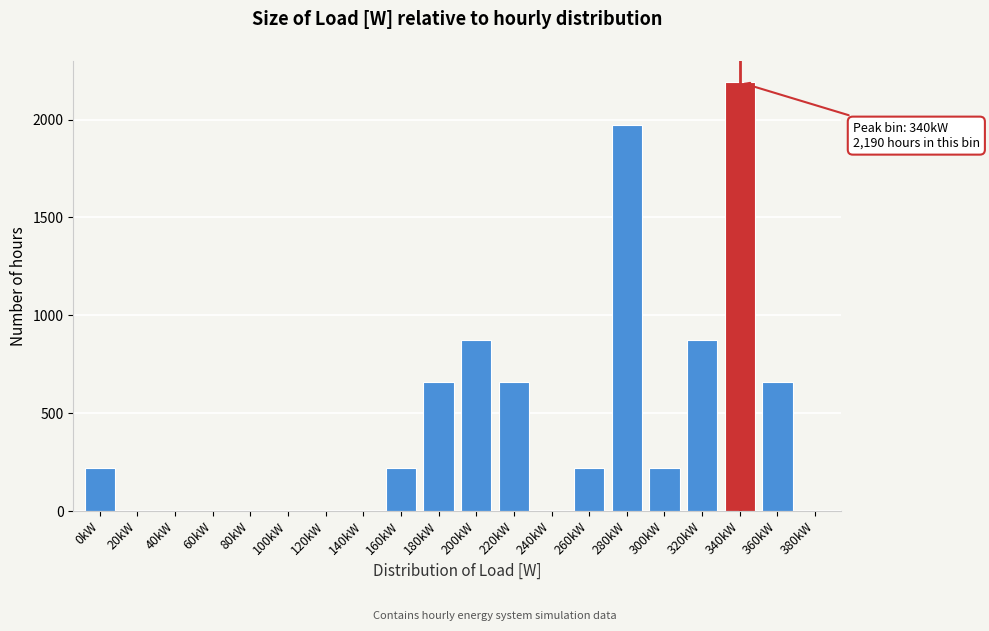

Reading left to right, transcribe all the data shown in this chart.

0kW=219	20kW=0	40kW=0	60kW=0	80kW=0	100kW=0	120kW=0	140kW=0	160kW=219	180kW=657	200kW=876	220kW=657	240kW=0	260kW=219	280kW=1971	300kW=219	320kW=876	340kW=2190	360kW=657	380kW=0